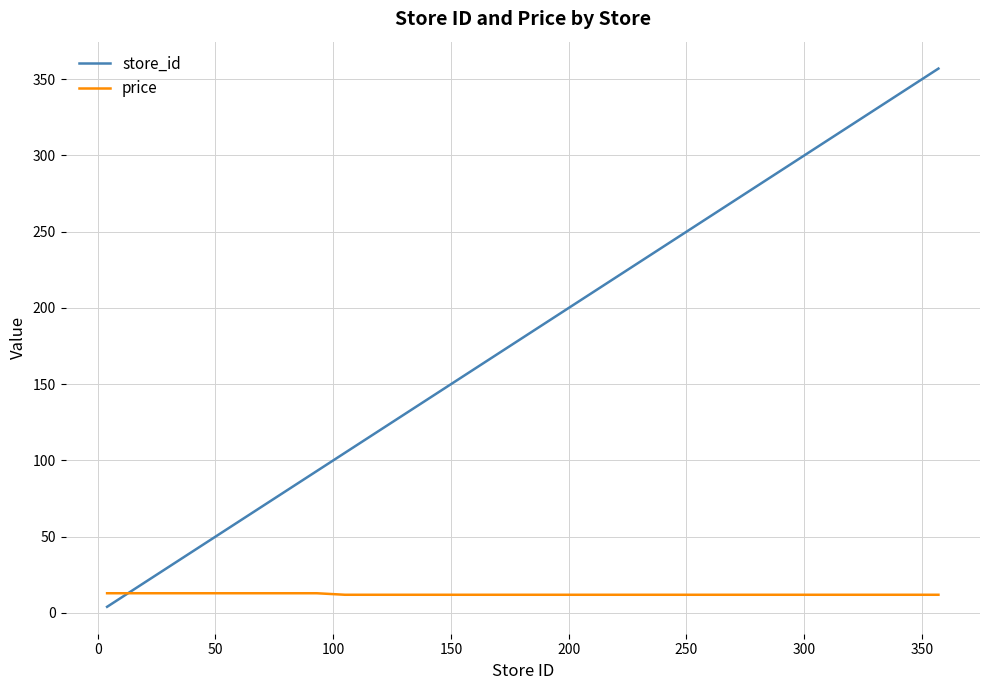

Which series has the widest spread of values?

store_id